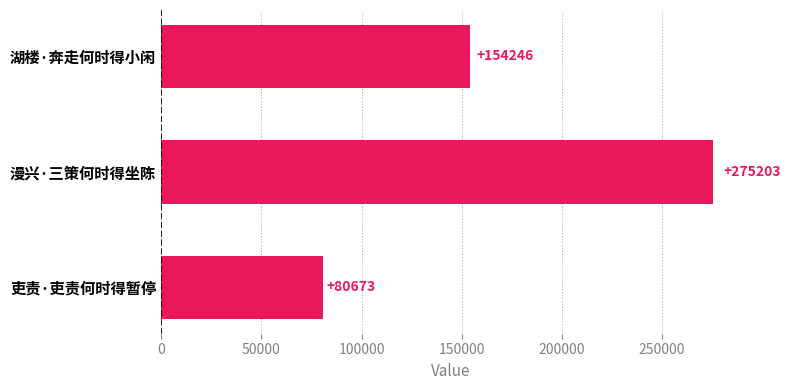

What is the average value?

170041